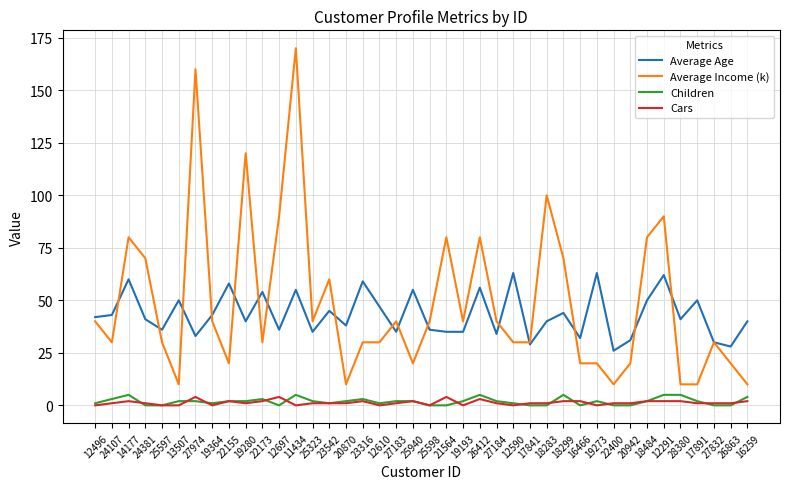

Which series has the widest spread of values?

Average Income (k)